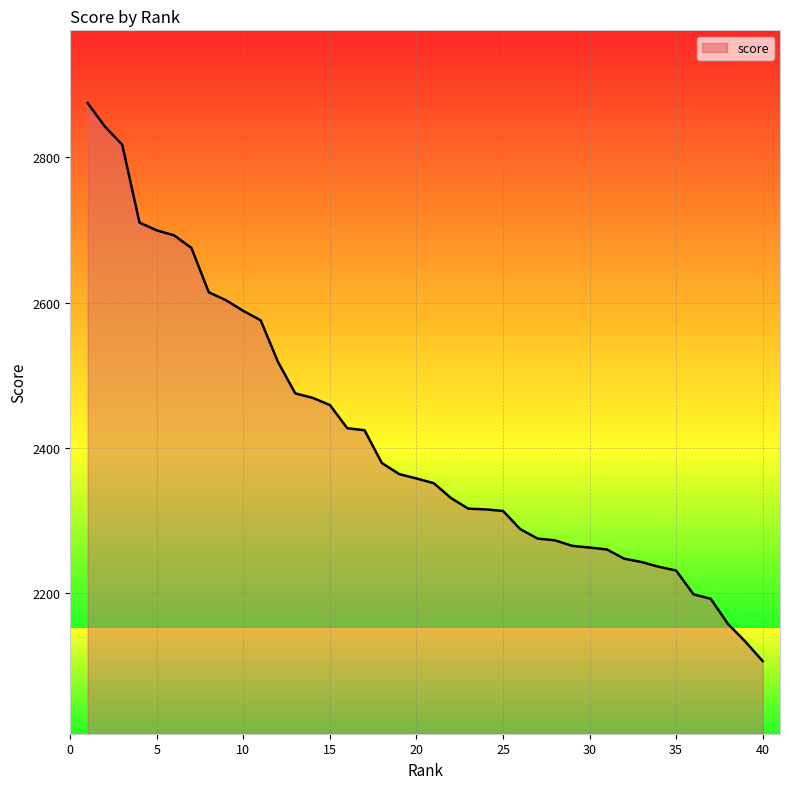

What is the smallest value displayed?

2106.7